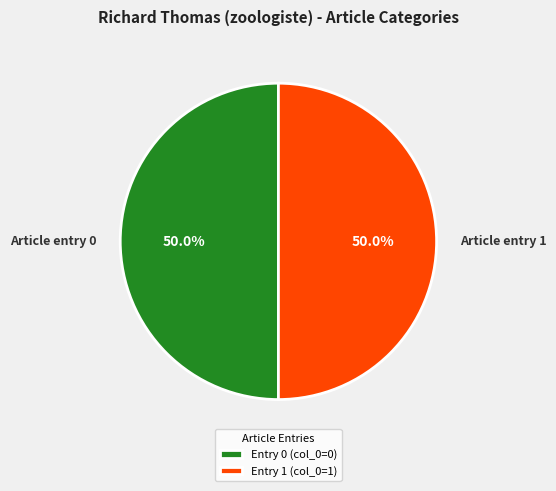

What is the ratio of the value at Article entry 1 to the value at Article entry 0?

1.0